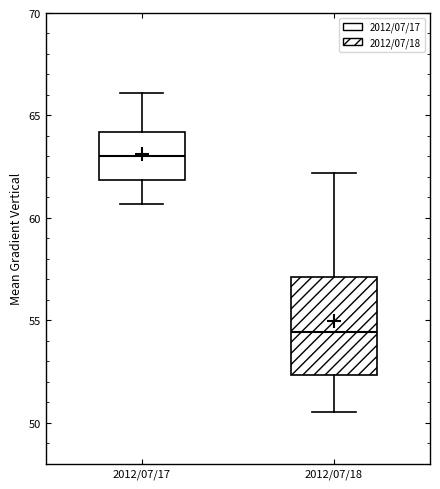

Where is the upper edge of the box for 2012/07/18 on the y-axis? The values are not printed on the chart, so give them approximately, as read against the axis.

57.0